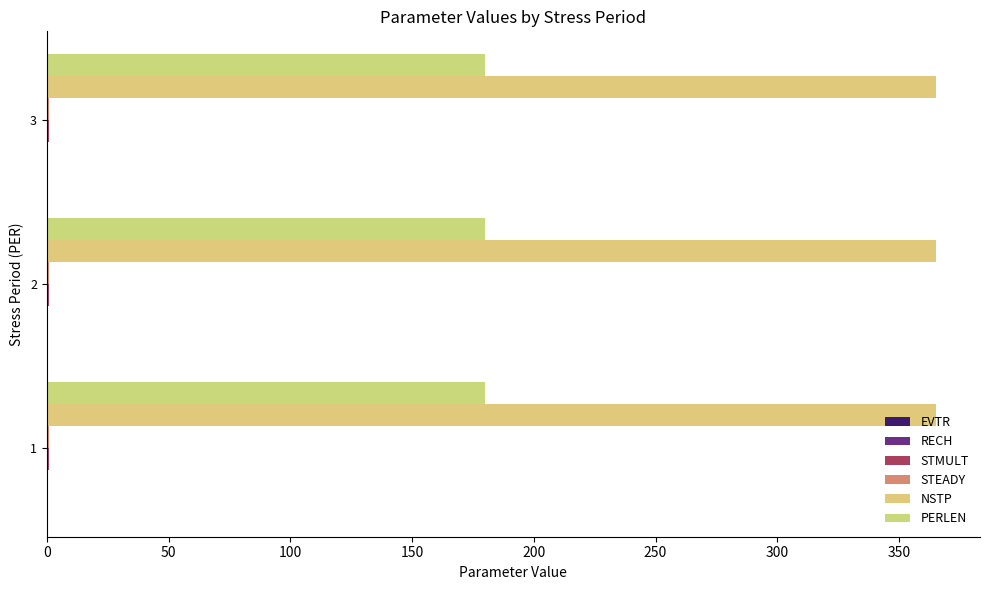

How many series are shown in this chart?

6